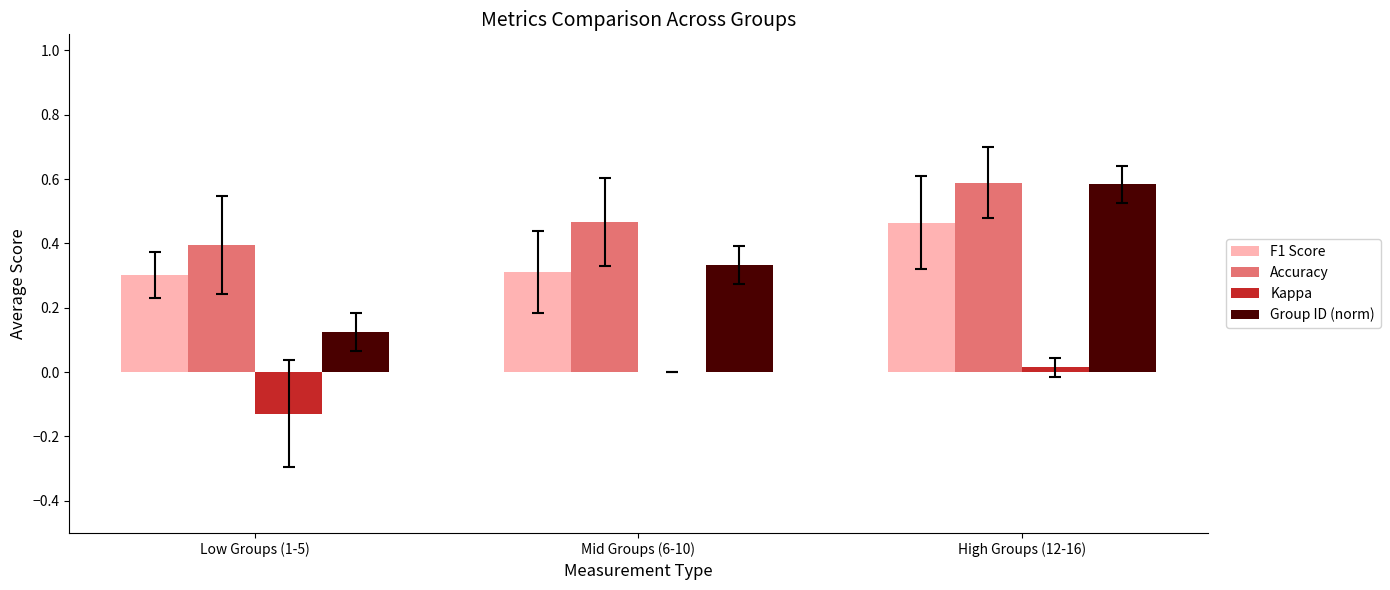

The value of Group ID (norm) at High Groups (12-16) is 0.2. True or false?

False